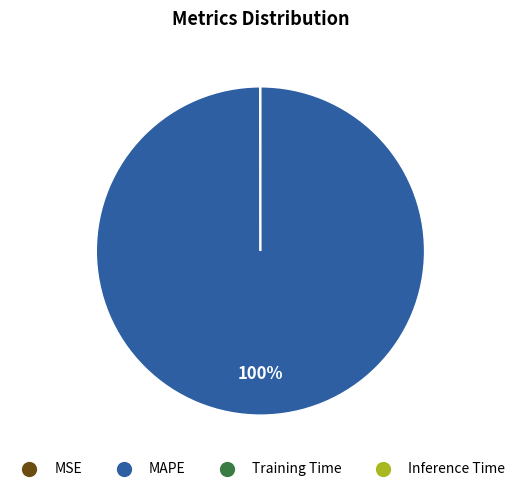

To the nearest percent, what is the average slice percentage?

25%